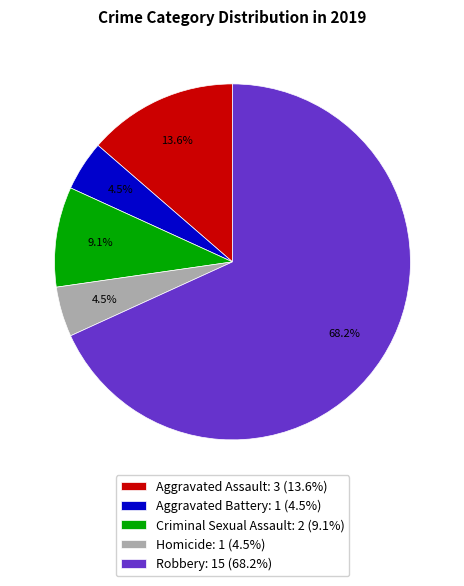

Does Criminal Sexual Assault: 2 (9.1%) account for over 50% of the chart?

No